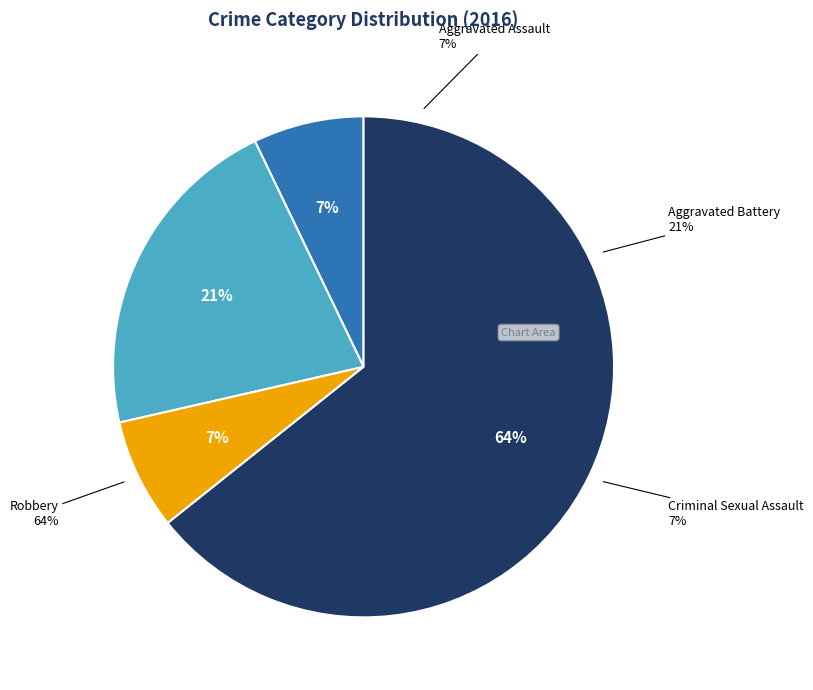

To the nearest percent, what is the average slice percentage?

25%